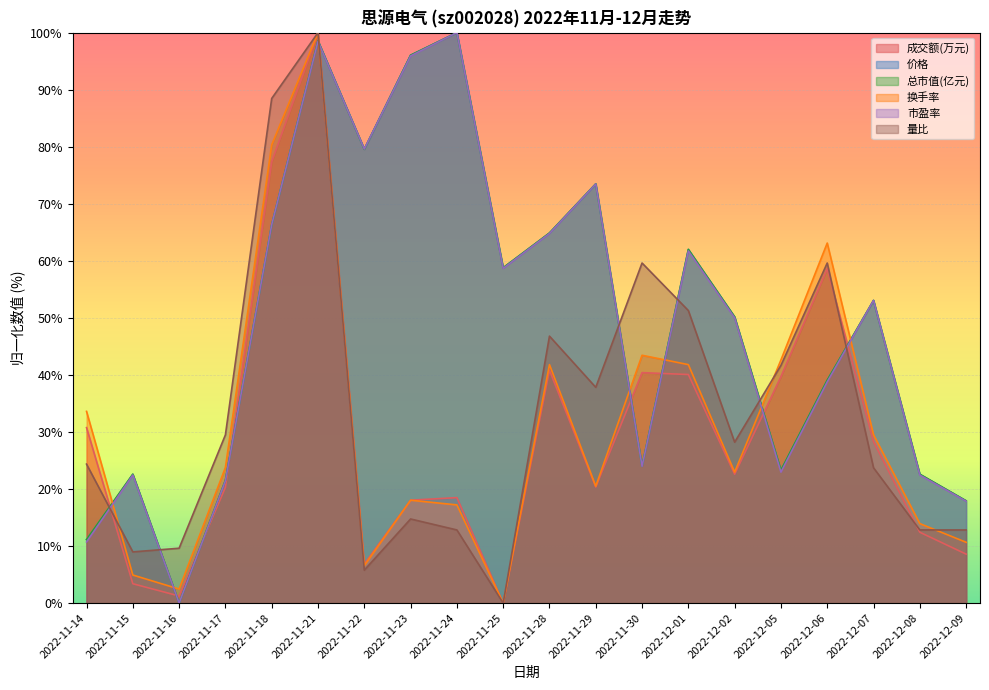

What value does the 总市值(亿元) series have at 2022-12-02?

50.2